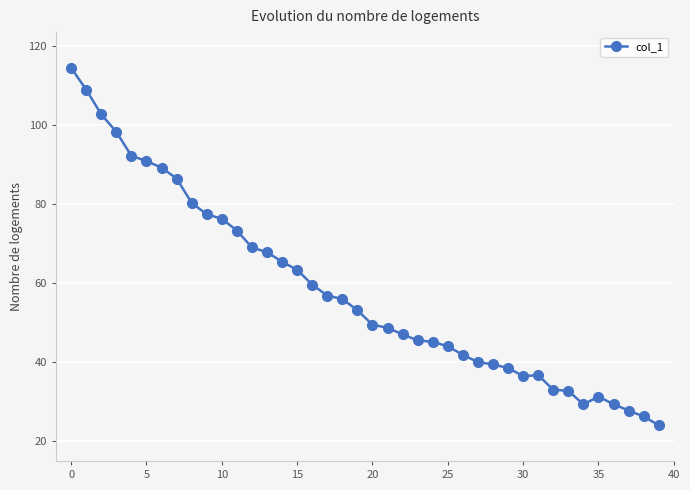

True or false: there are more than 1 points higher than both neighbors.

True